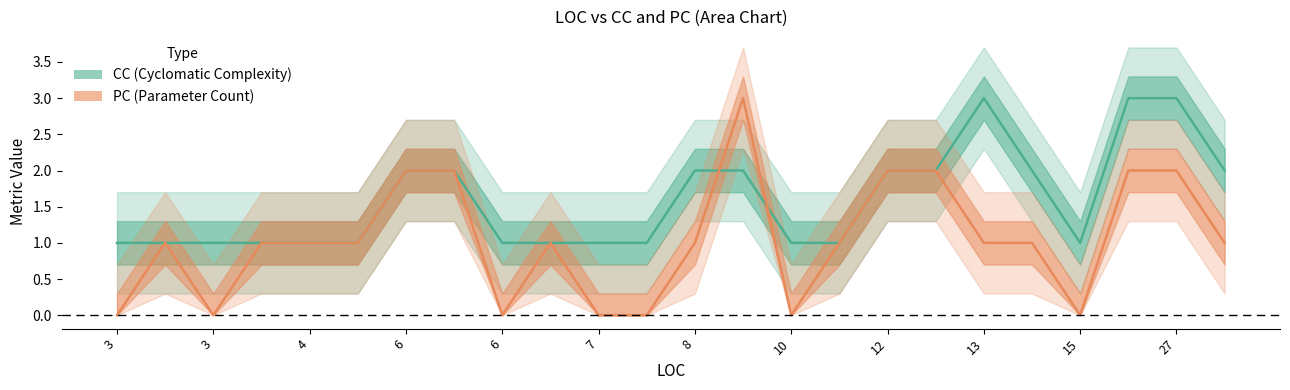

How many categories are shown in the chart?

24